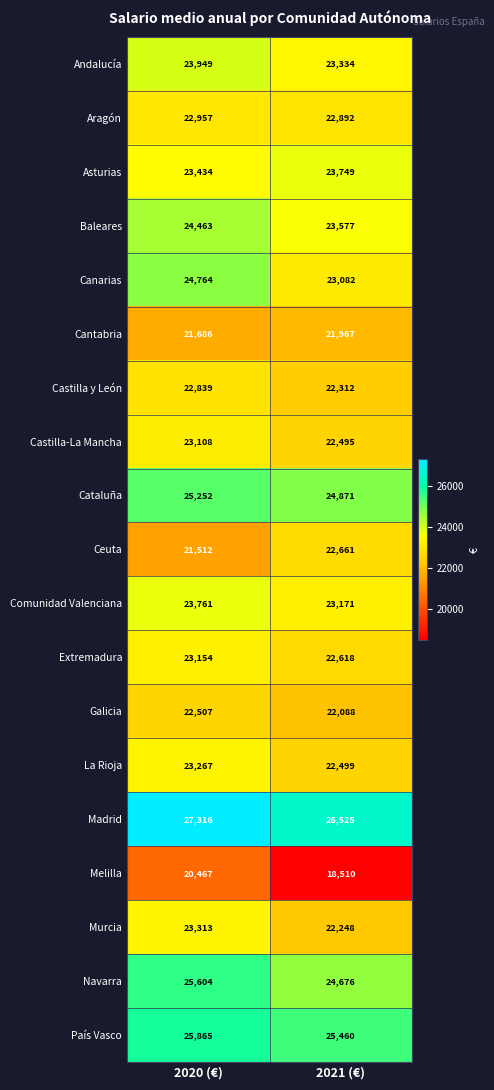

At which category is the sum across all series the highest?

2020 (€)